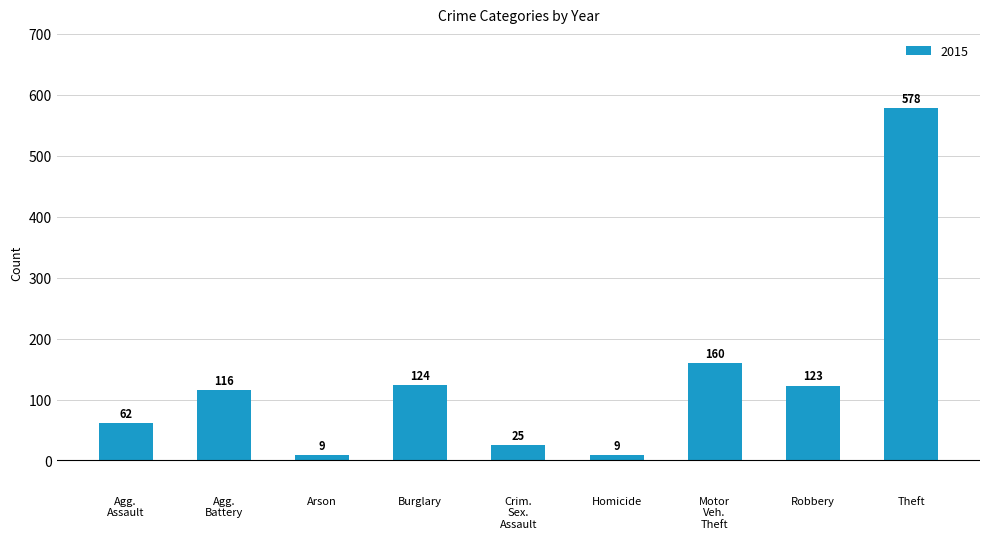

What is the label of the 3rd bar from the right?

Motor
Veh.
Theft